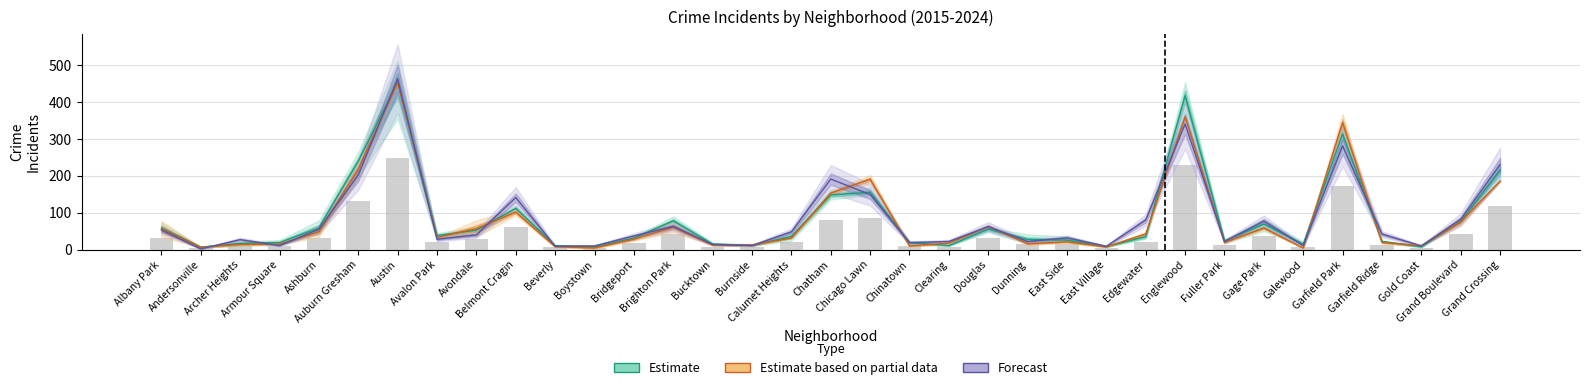

Is the value of Forecast at Clearing greater than the value of Estimate based on partial data at Garfield Park?

No